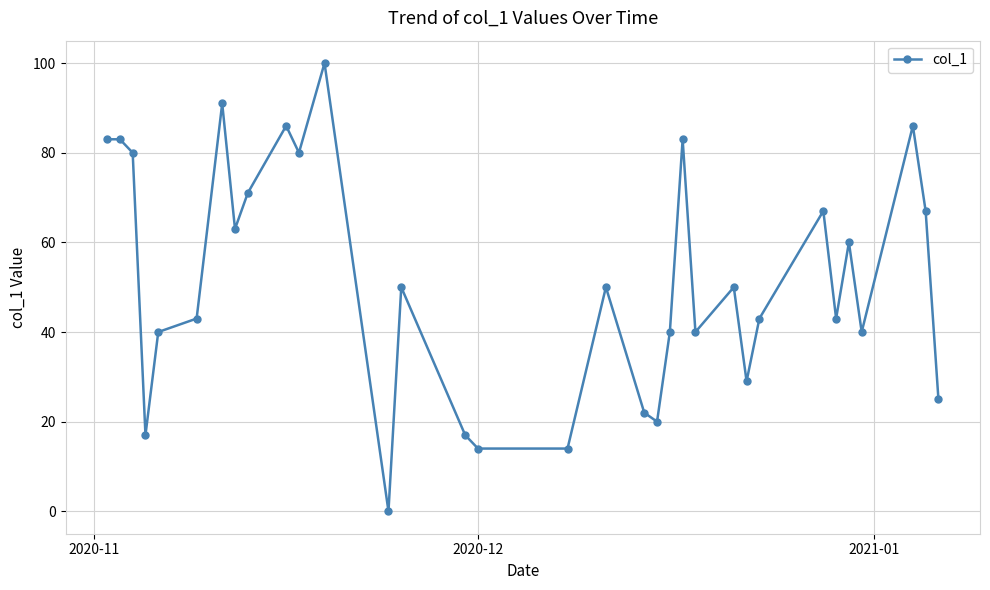

How many lines are shown in the chart?

1